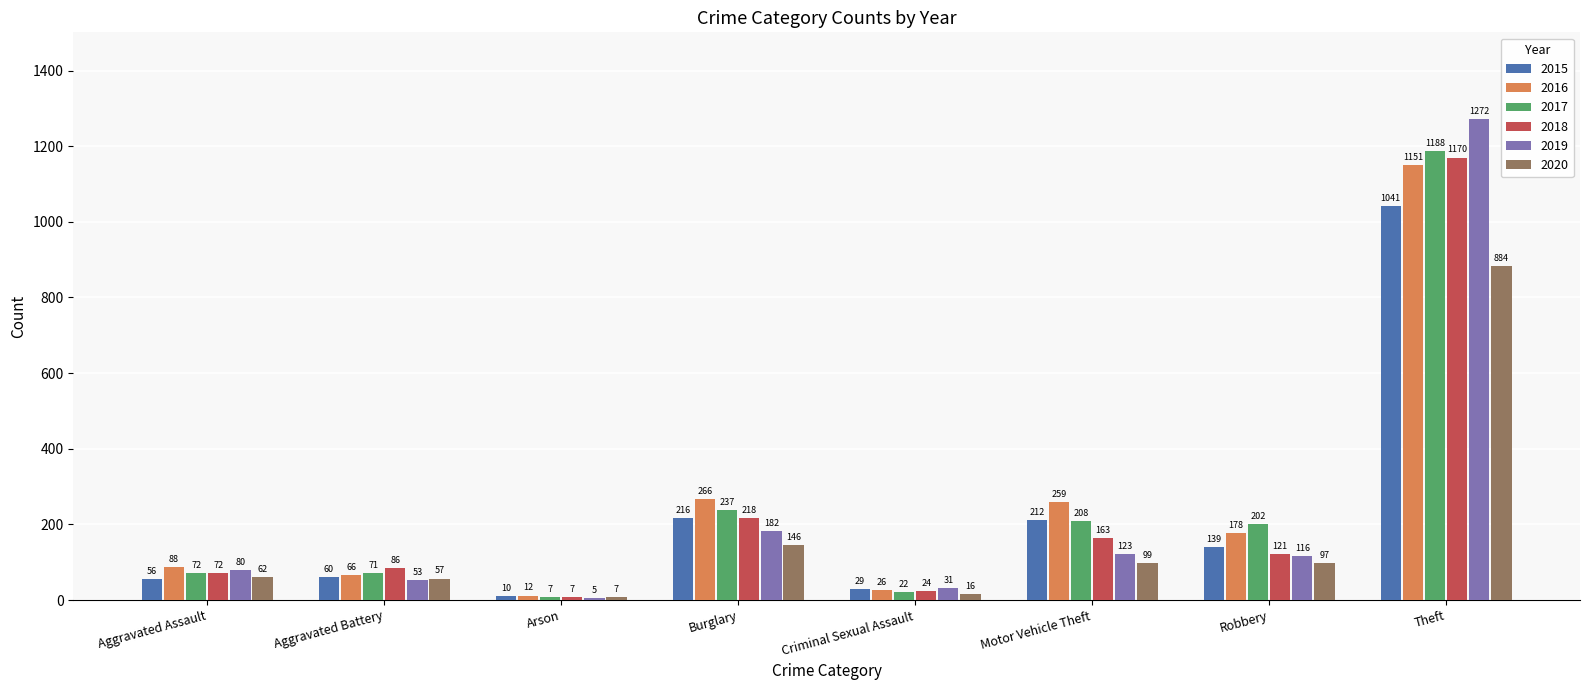

Reading left to right, transcribe all the data shown in this chart.

2015: Aggravated Assault=56	Aggravated Battery=60	Arson=10	Burglary=216	Criminal Sexual Assault=29	Motor Vehicle Theft=212	Robbery=139	Theft=1041
2016: Aggravated Assault=88	Aggravated Battery=66	Arson=12	Burglary=266	Criminal Sexual Assault=26	Motor Vehicle Theft=259	Robbery=178	Theft=1151
2017: Aggravated Assault=72	Aggravated Battery=71	Arson=7	Burglary=237	Criminal Sexual Assault=22	Motor Vehicle Theft=208	Robbery=202	Theft=1188
2018: Aggravated Assault=72	Aggravated Battery=86	Arson=7	Burglary=218	Criminal Sexual Assault=24	Motor Vehicle Theft=163	Robbery=121	Theft=1170
2019: Aggravated Assault=80	Aggravated Battery=53	Arson=5	Burglary=182	Criminal Sexual Assault=31	Motor Vehicle Theft=123	Robbery=116	Theft=1272
2020: Aggravated Assault=62	Aggravated Battery=57	Arson=7	Burglary=146	Criminal Sexual Assault=16	Motor Vehicle Theft=99	Robbery=97	Theft=884